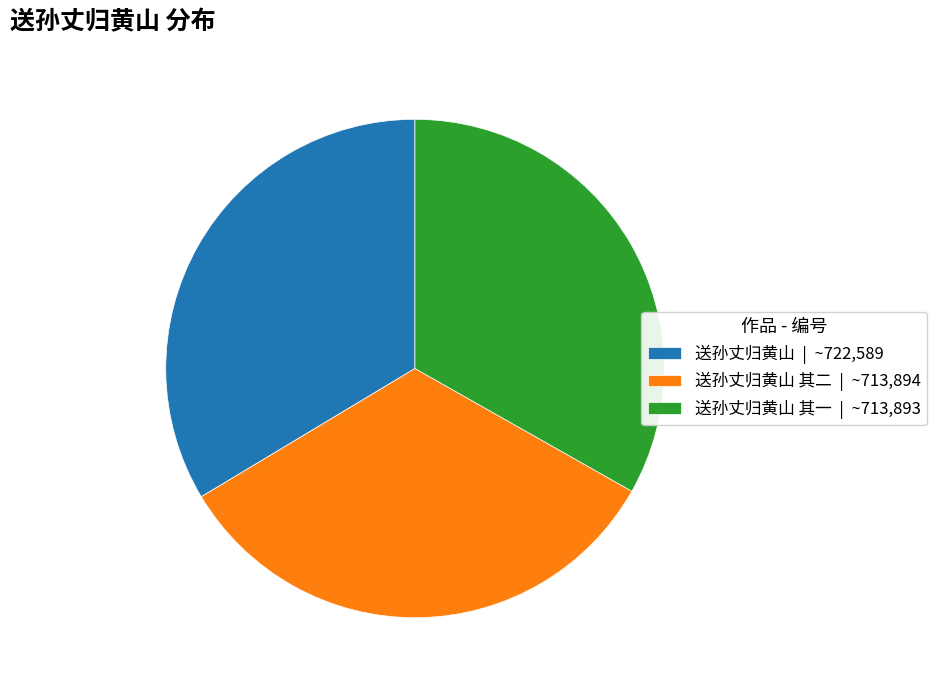

Is it true that 送孙丈归黄山 | ~722,589 is 41% of the pie?

False